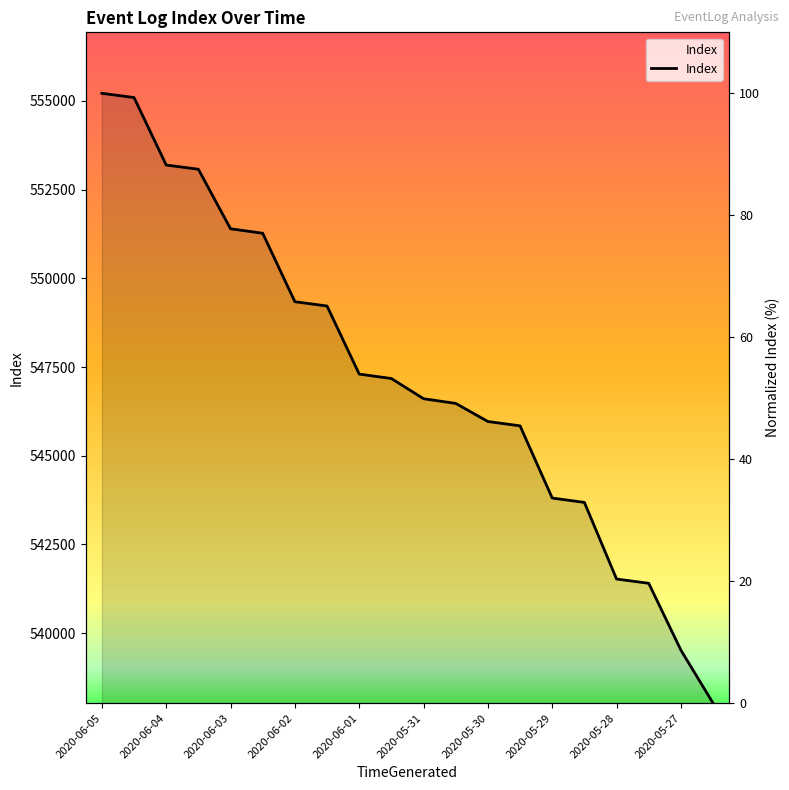

What is the difference between the maximum and minimum values?

100.0